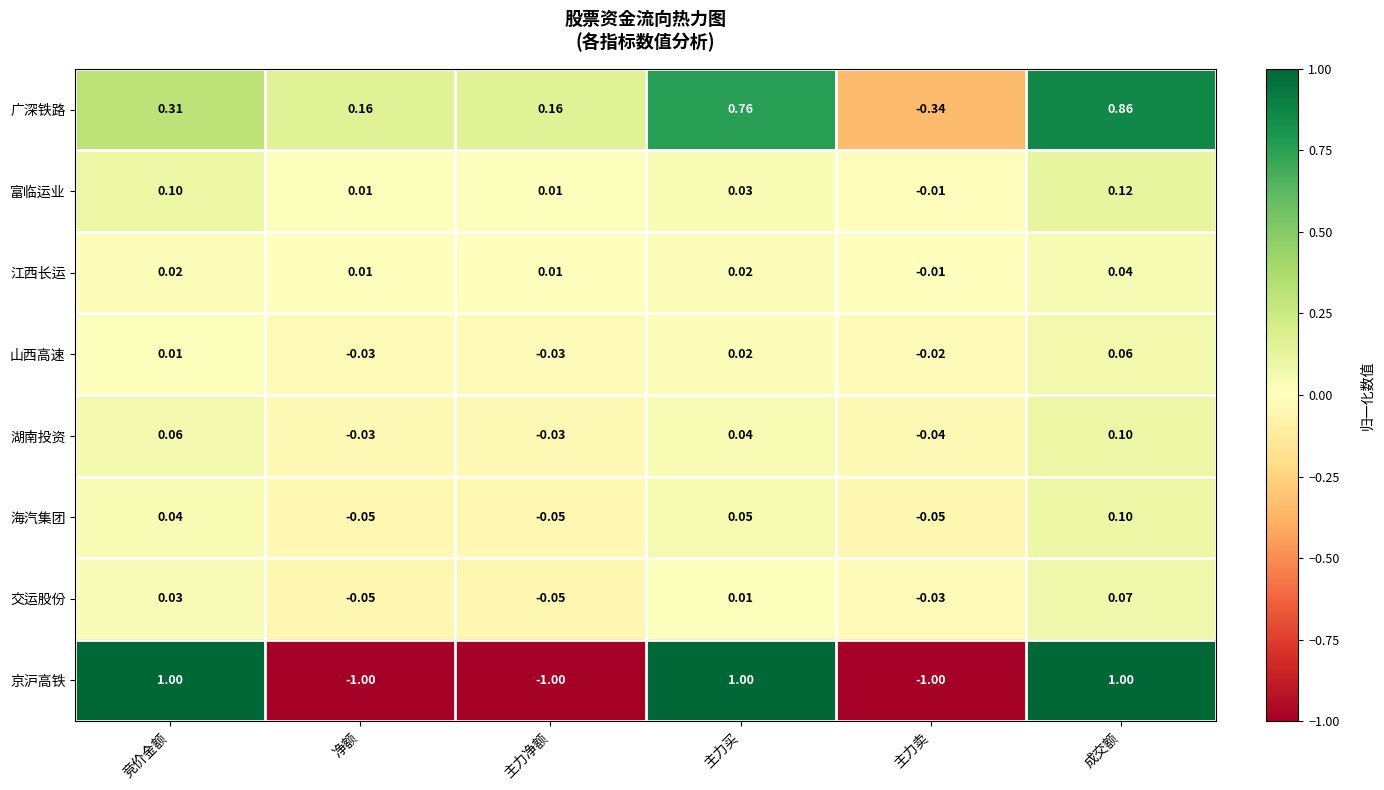

Which series has the largest range (max minus min)?

京沪高铁